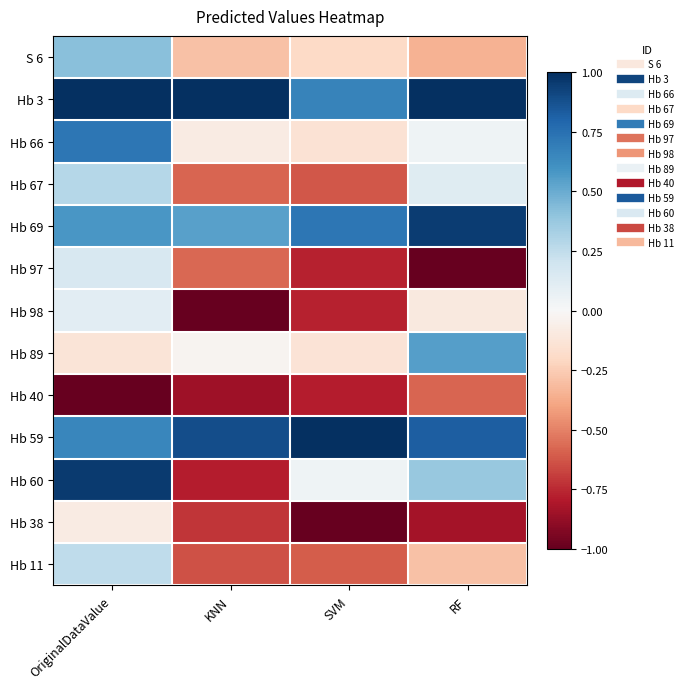

At which category is the sum across all series the highest?

OriginalDataValue